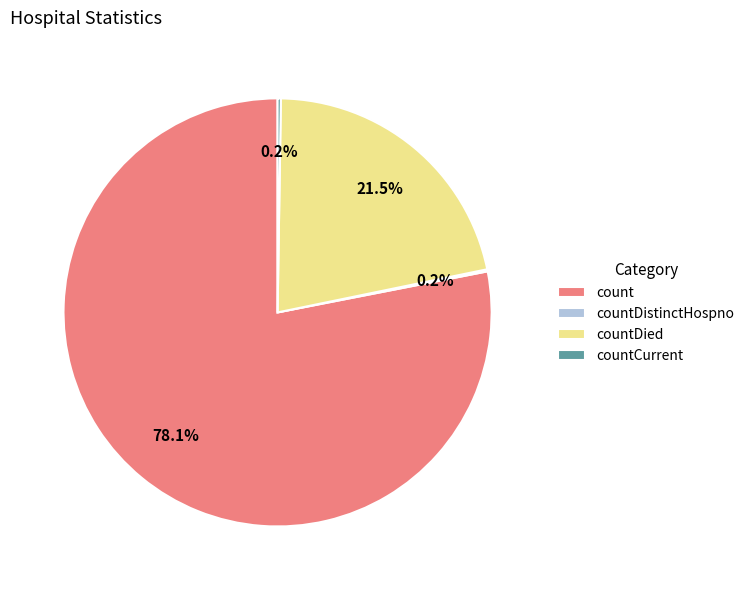

Which has a higher value, countDied or count?

count